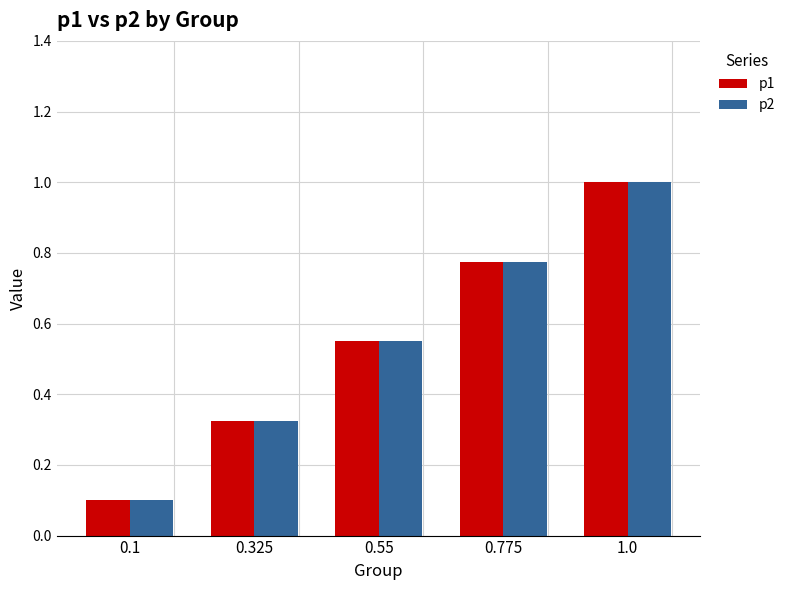

How many bars are there in each group?

2